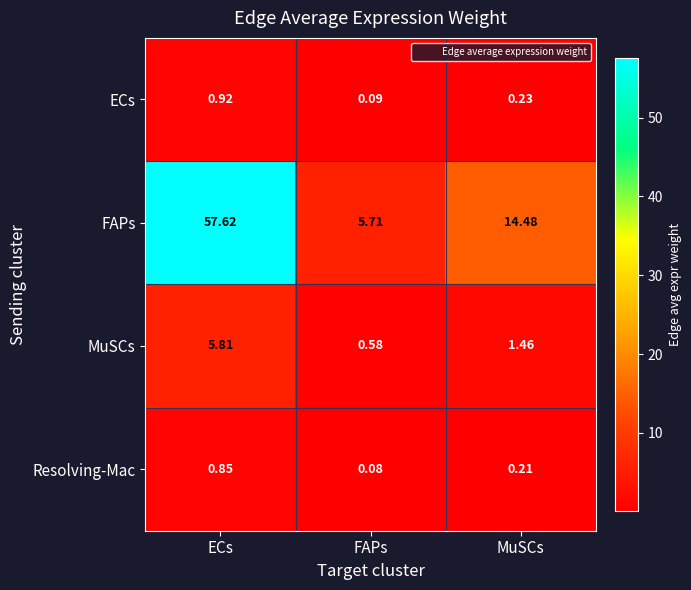

At which category does the chart reach its minimum across all series?

FAPs